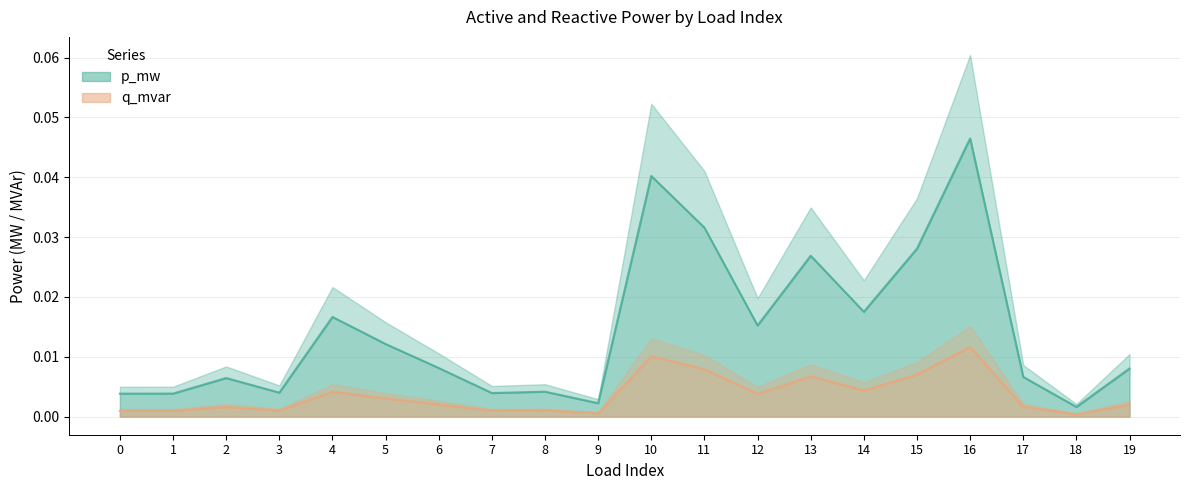

At which category is the sum across all series the highest?

16